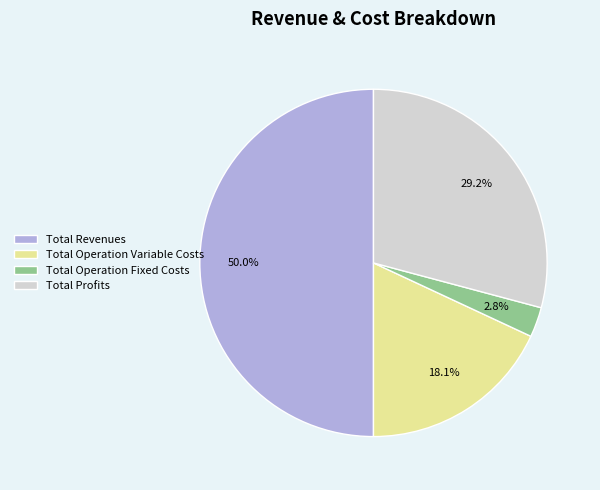

Which slice represents more than half of the pie?

Total Revenues